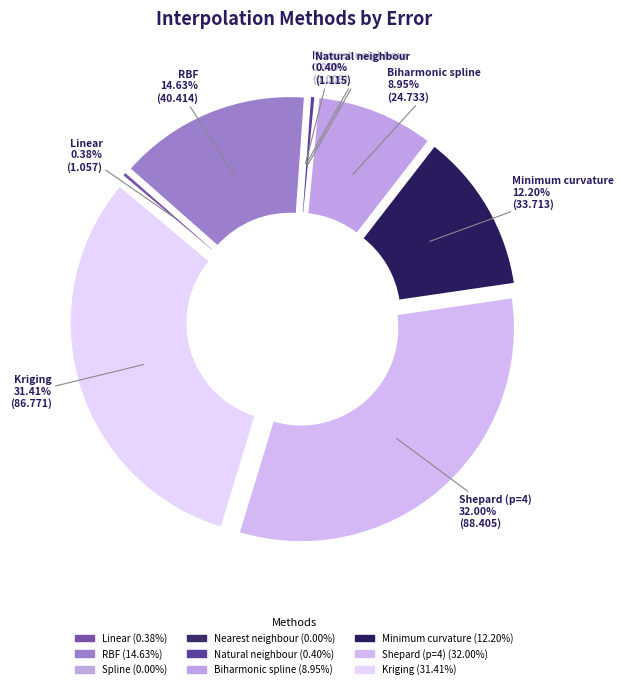

Is it true that Shepard (p=4) is 32% of the pie?

True